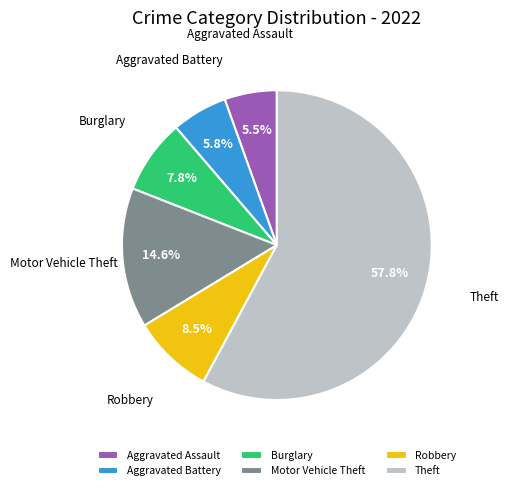

To the nearest percent, what is the combined percentage of Aggravated Battery and Robbery?

14%